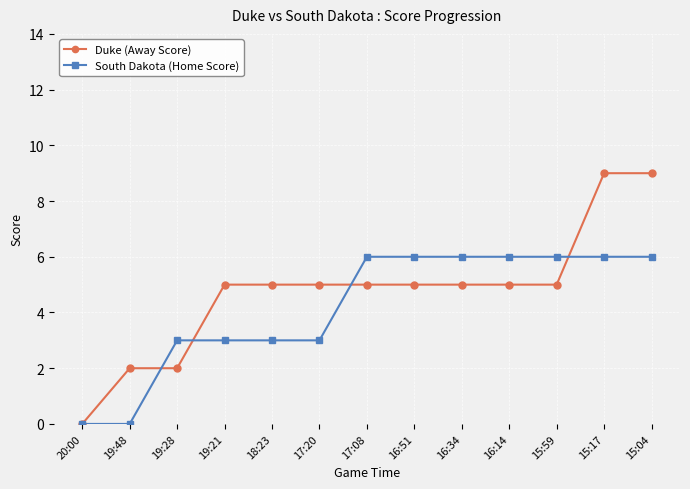

Between 18:23 and 16:34, which series saw the biggest shift?

South Dakota (Home Score)